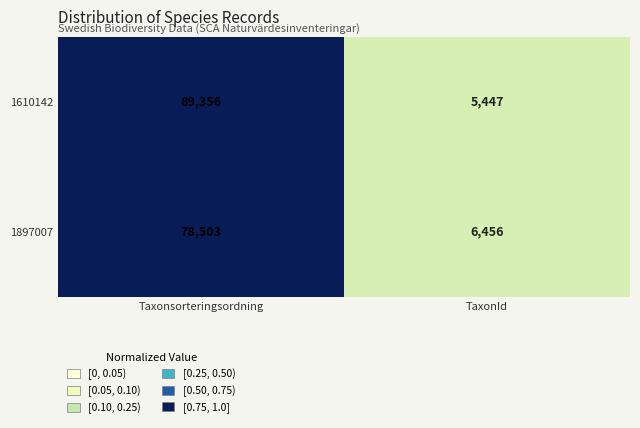

What is the maximum value shown in the chart?

89356